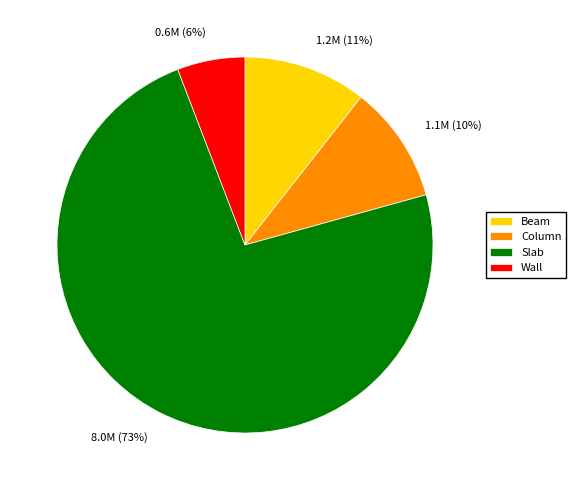

To the nearest percent, what portion does Column represent?

10%